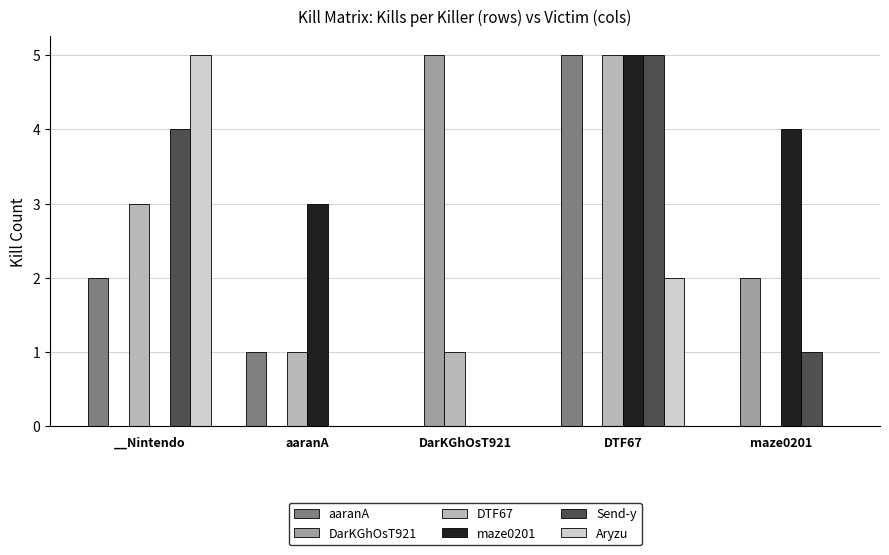

How many aaranA values are between 0 and 2?

4